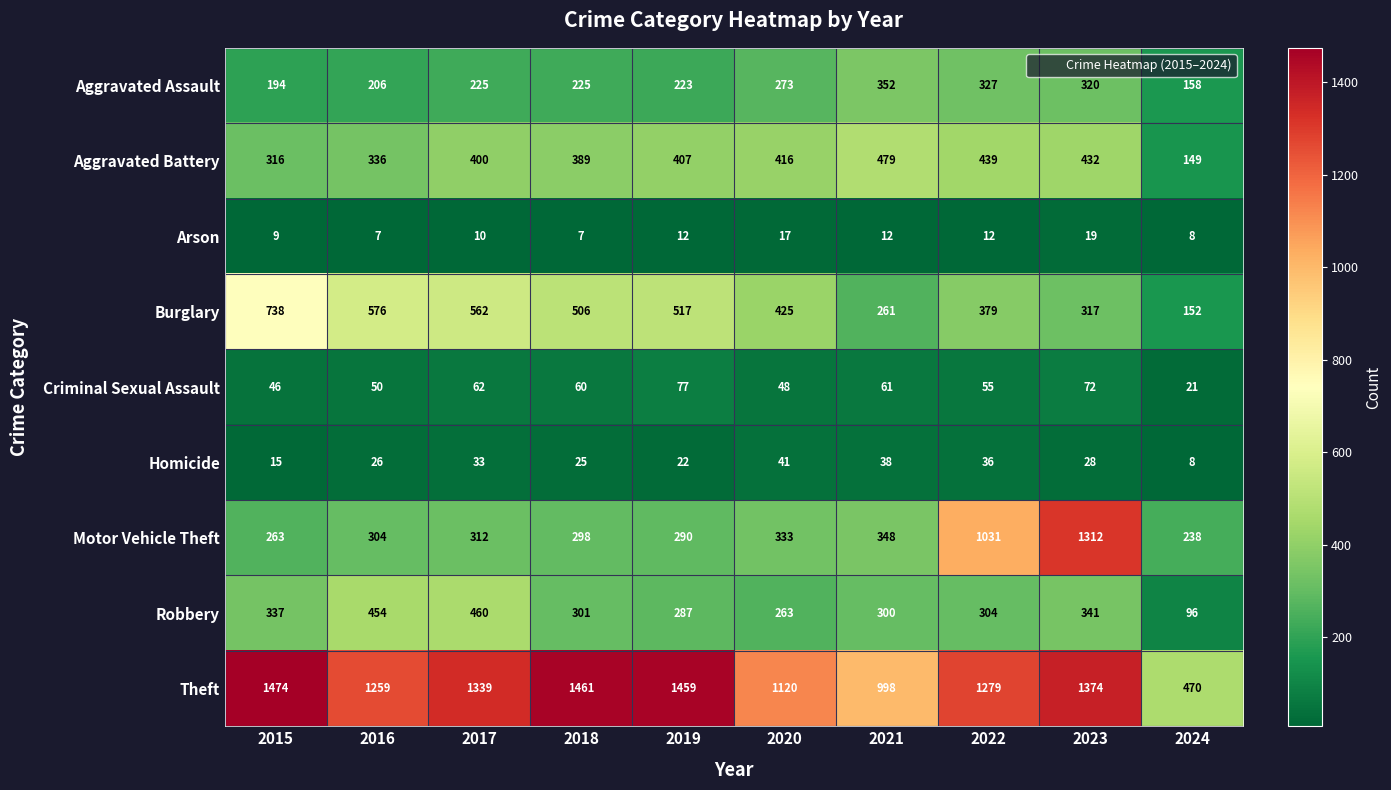

What is the total value across all series at 2021?

2849